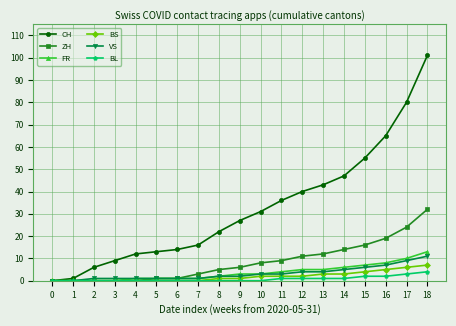

What is the difference between the maximum and minimum values in the CH series?

101